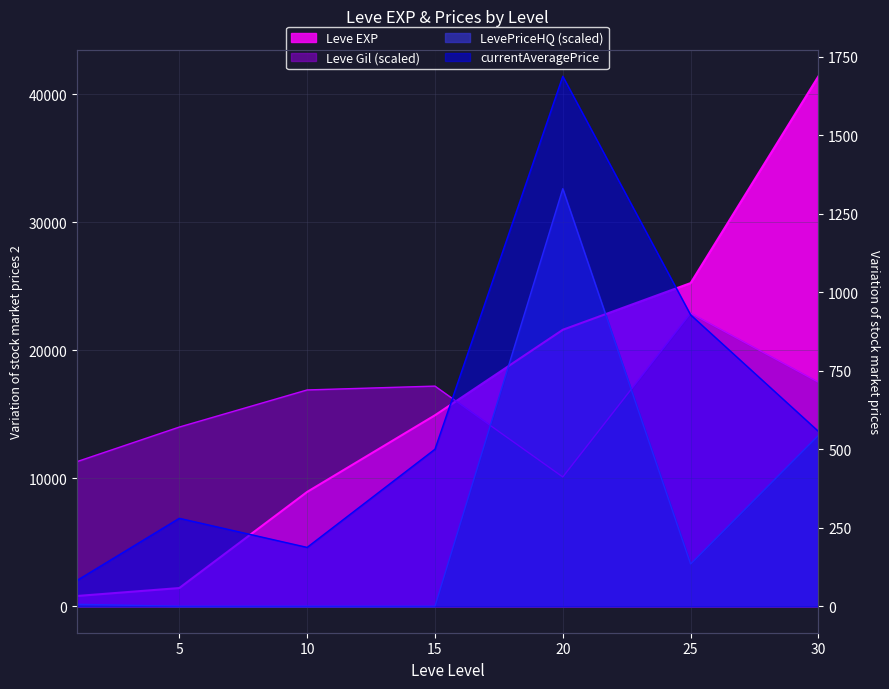

True or false: Leve Gil has more than 0 points higher than both neighbors.

True